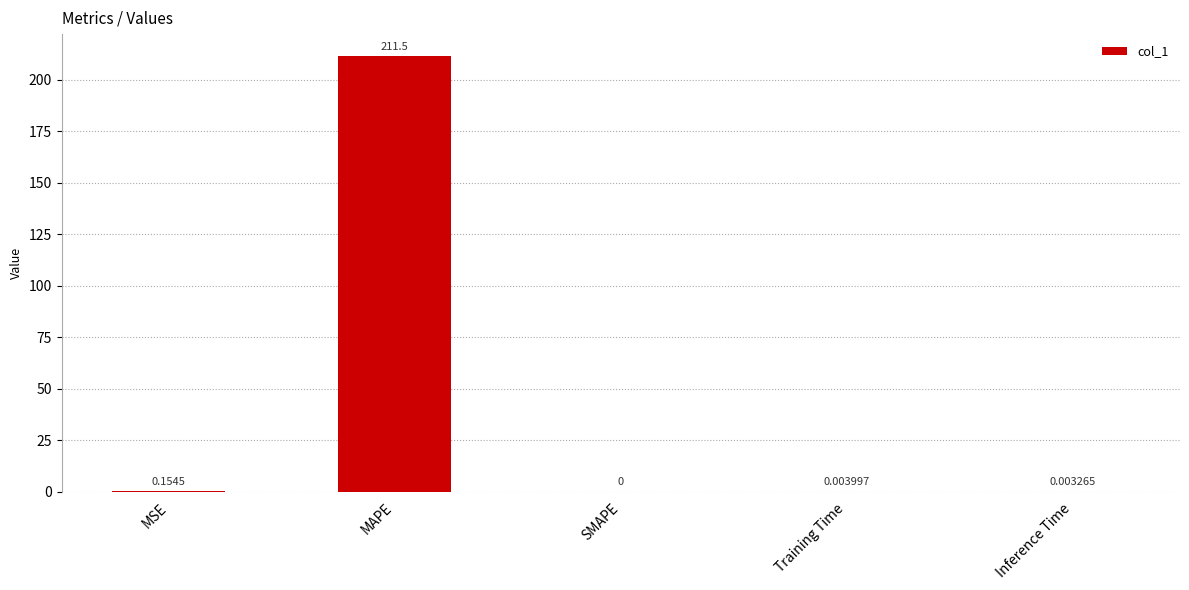

At which label is the value closest to 105?

MSE